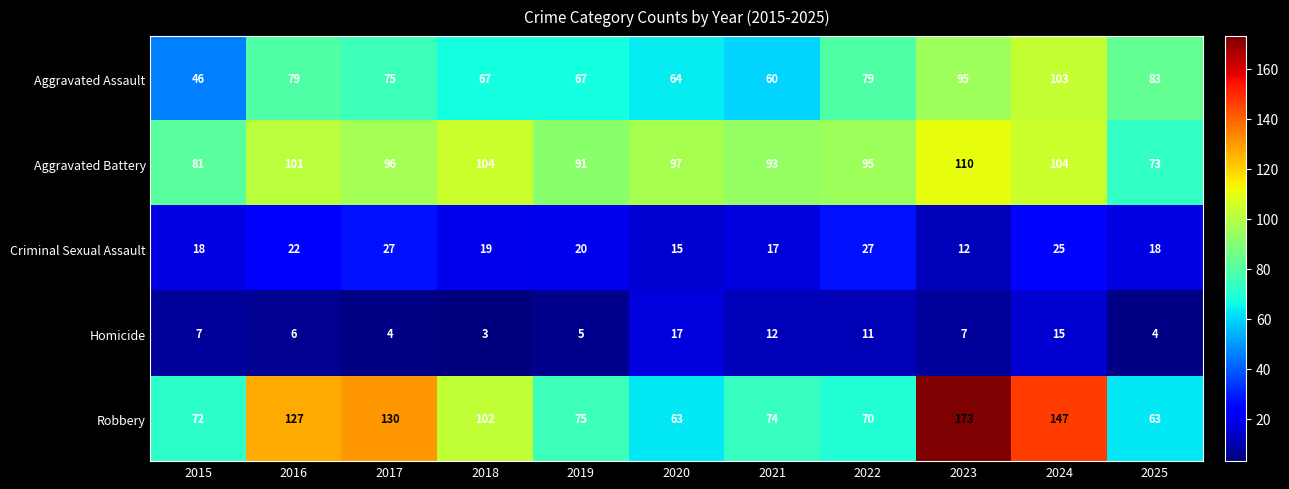

What is the minimum value shown in the chart?

3